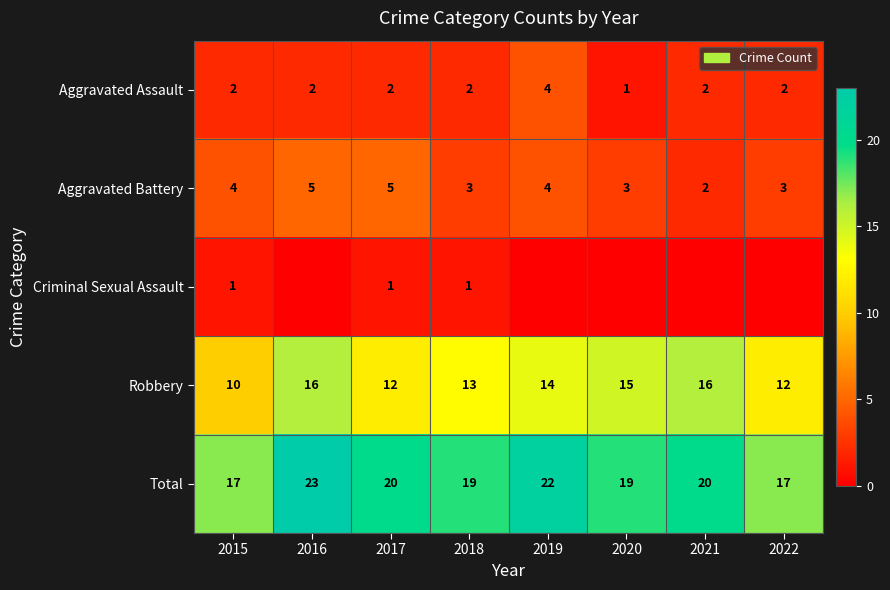

What is the difference between the maximum and minimum values in the Aggravated Assault series?

3